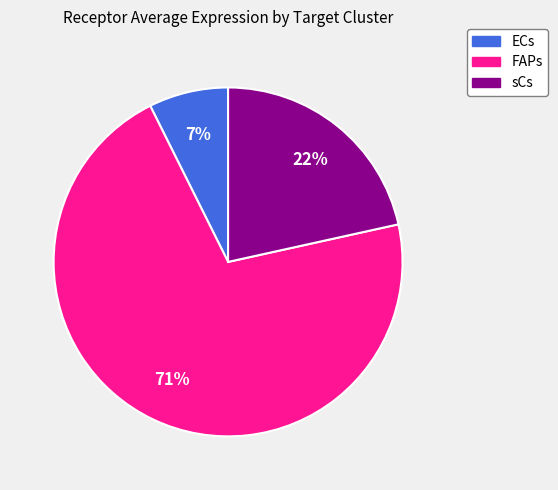

Does any single category account for the majority?

Yes